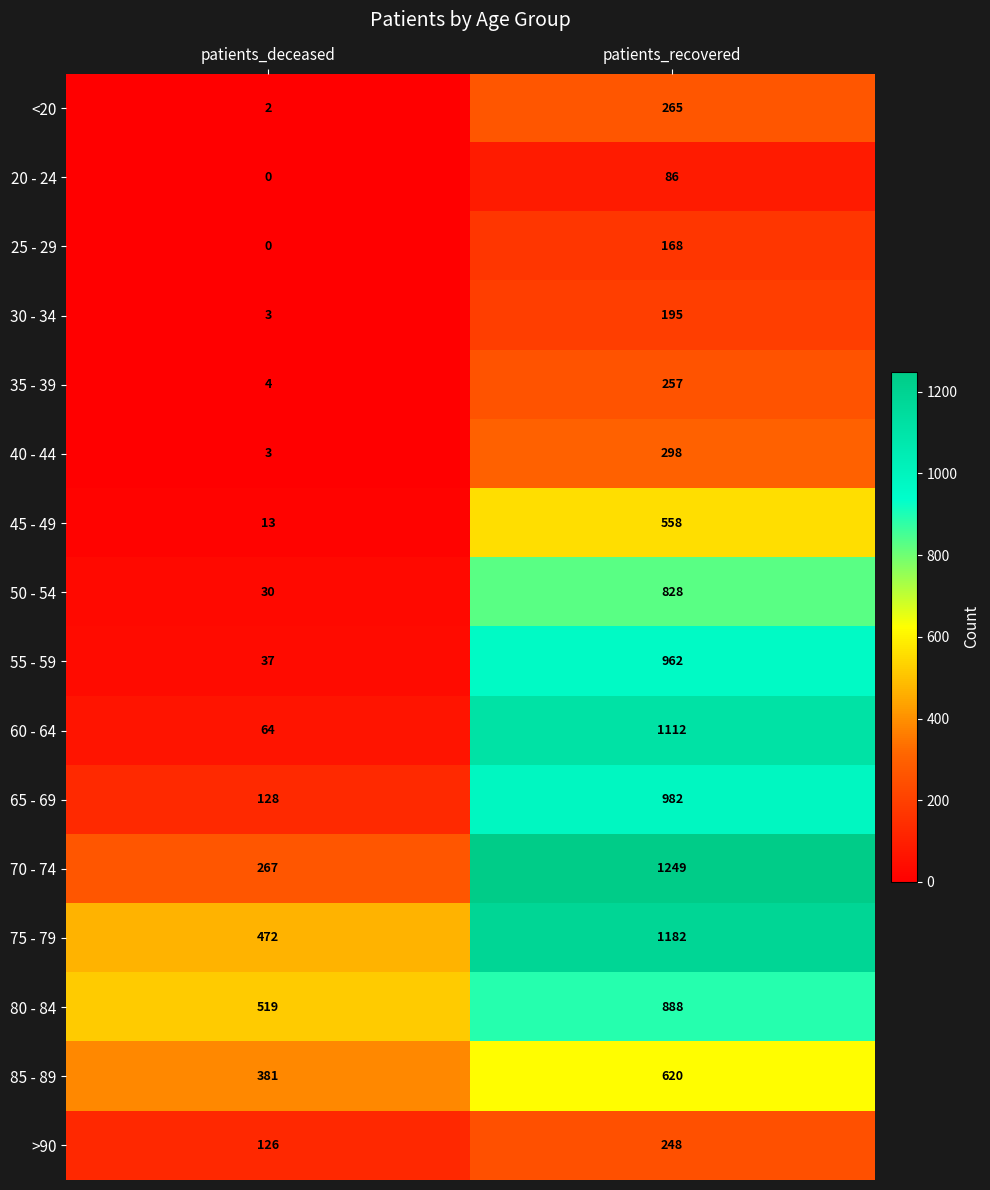

Which series has the widest spread of values?

60 - 64